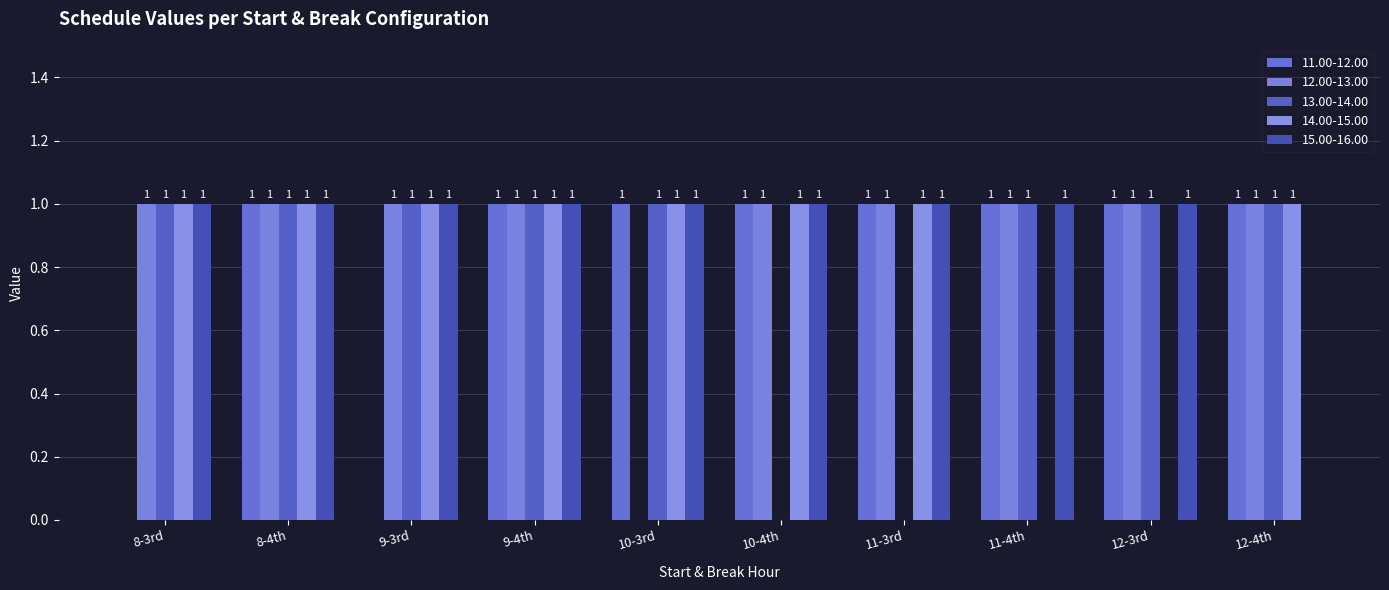

What are all the series names shown in the legend?

11.00-12.00, 12.00-13.00, 13.00-14.00, 14.00-15.00, 15.00-16.00